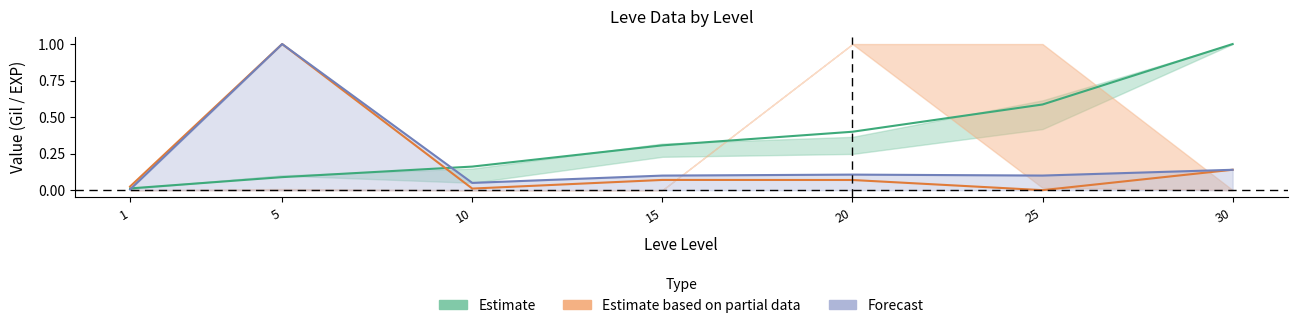

Which has a higher value, 5 or 25?

25